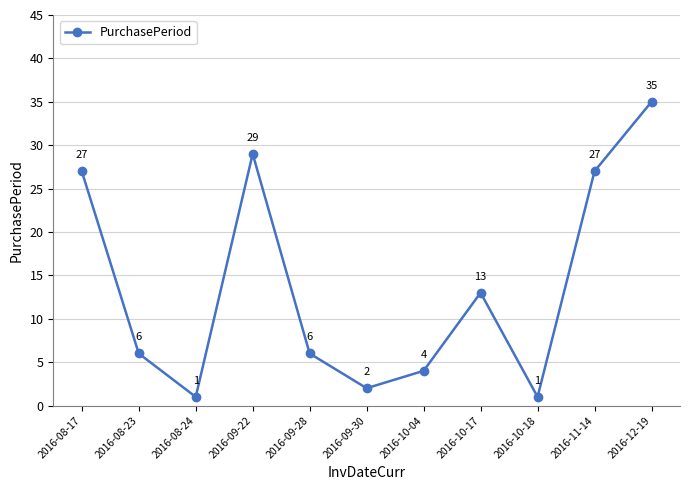

How many interior local valleys (lower than both neighbors) does the data have?

3